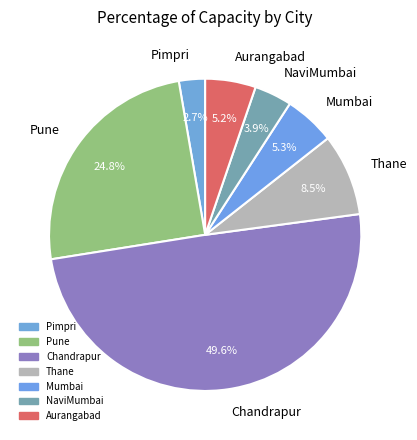

To the nearest percent, what is the average slice percentage?

14%